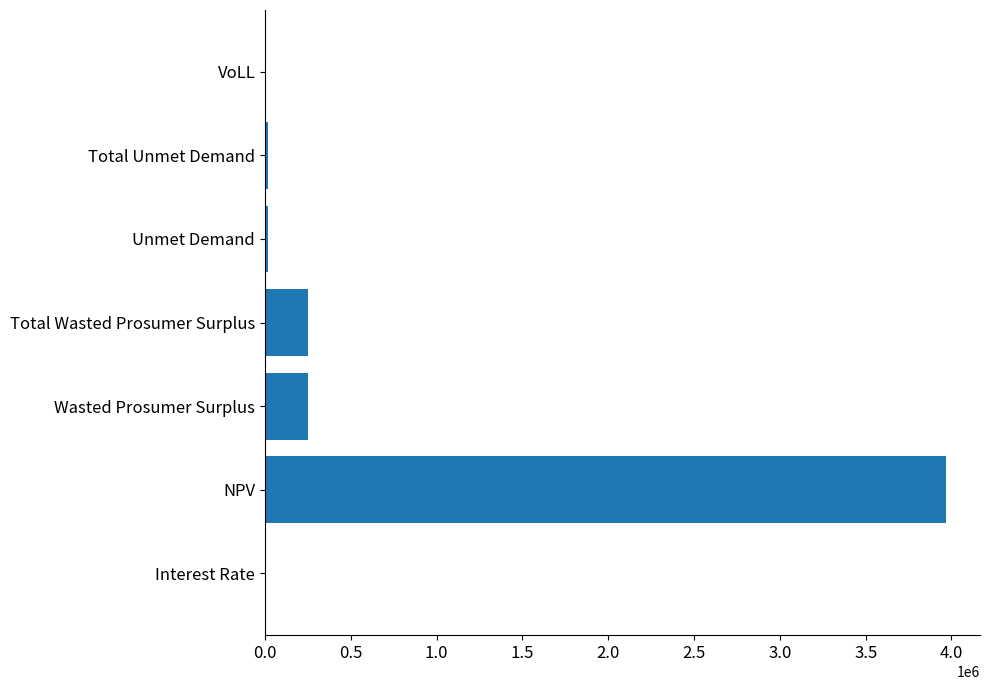

At which category does the chart reach its peak across all series?

NPV